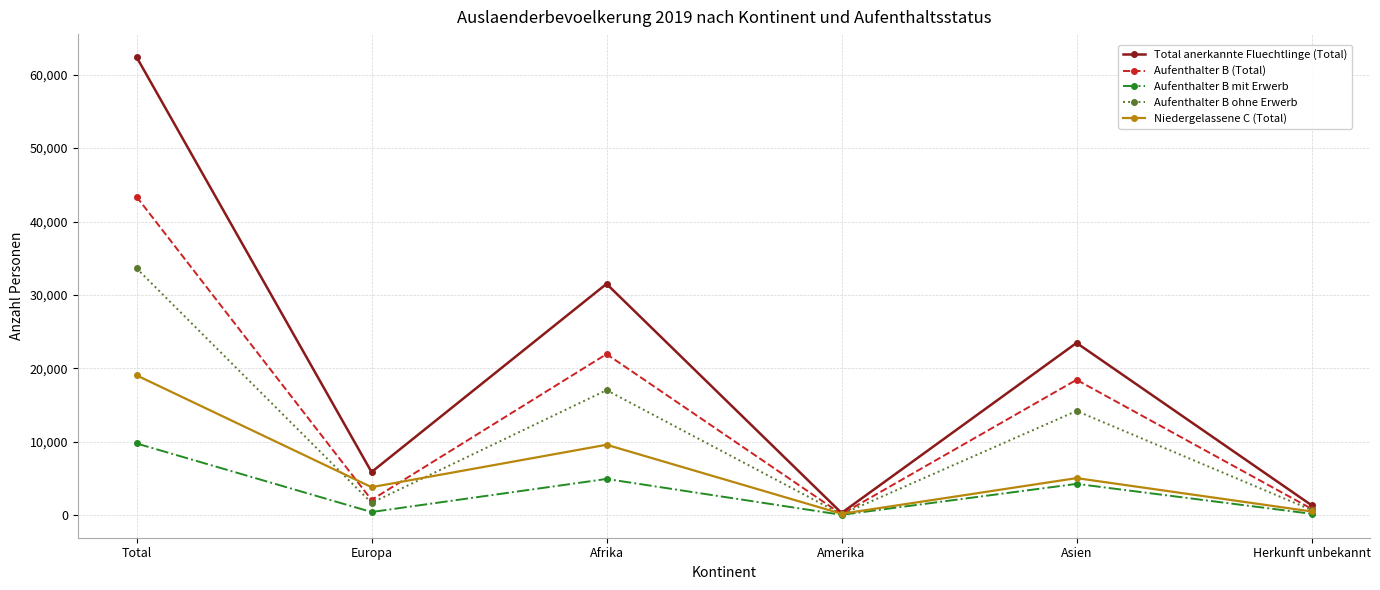

What is the label of the 4th point from the right?

Afrika